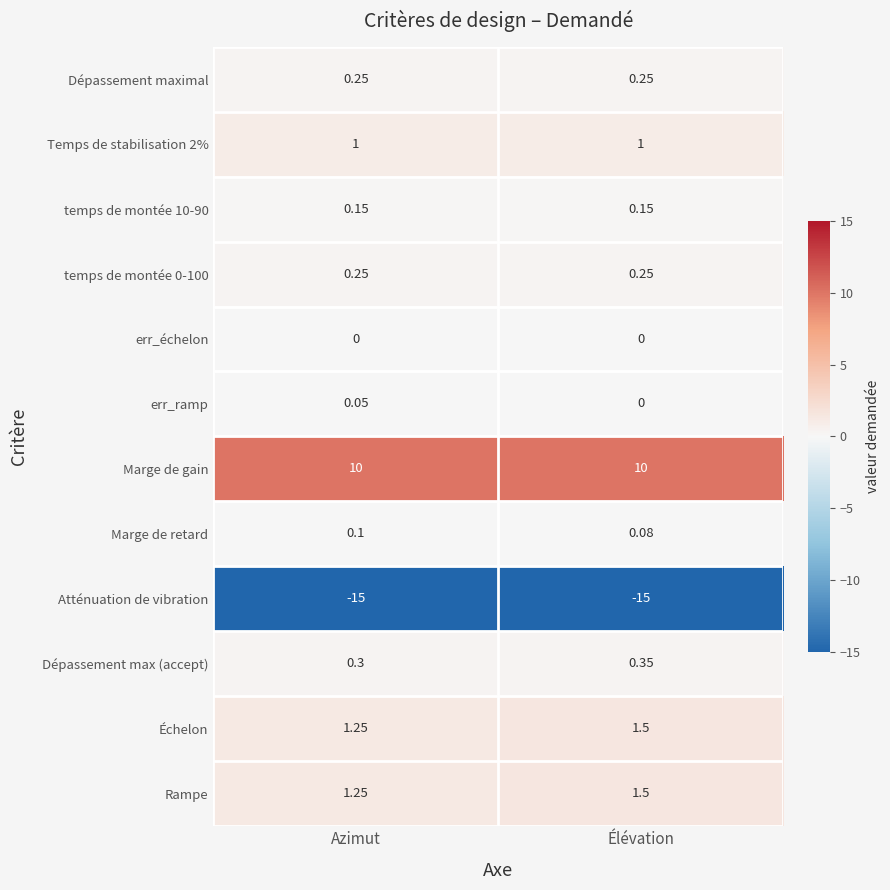

At which label is Atténuation de vibration closest to -15?

Azimut